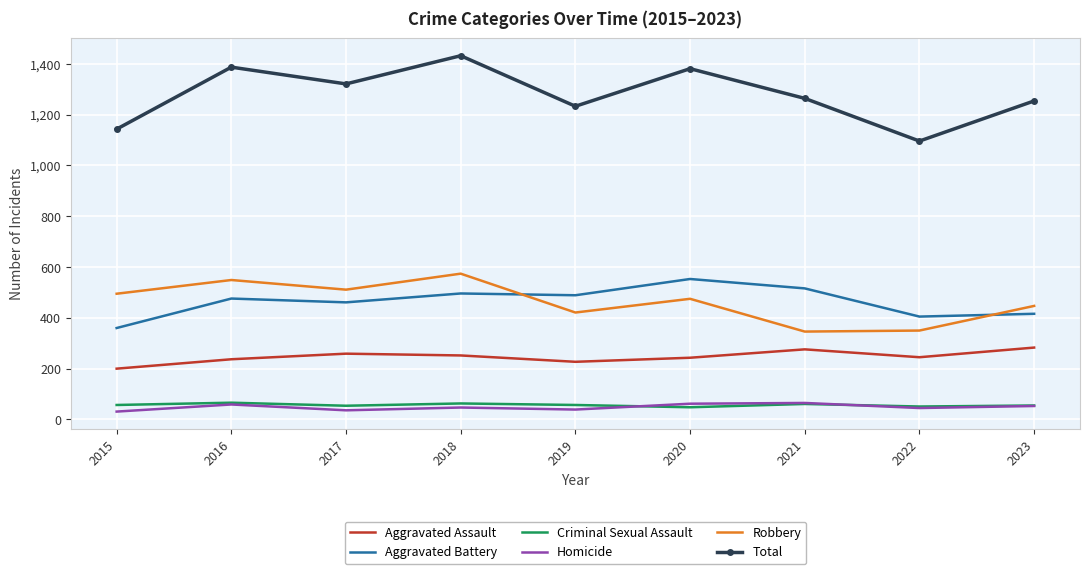

What is the total value across all series at 2019?

2466